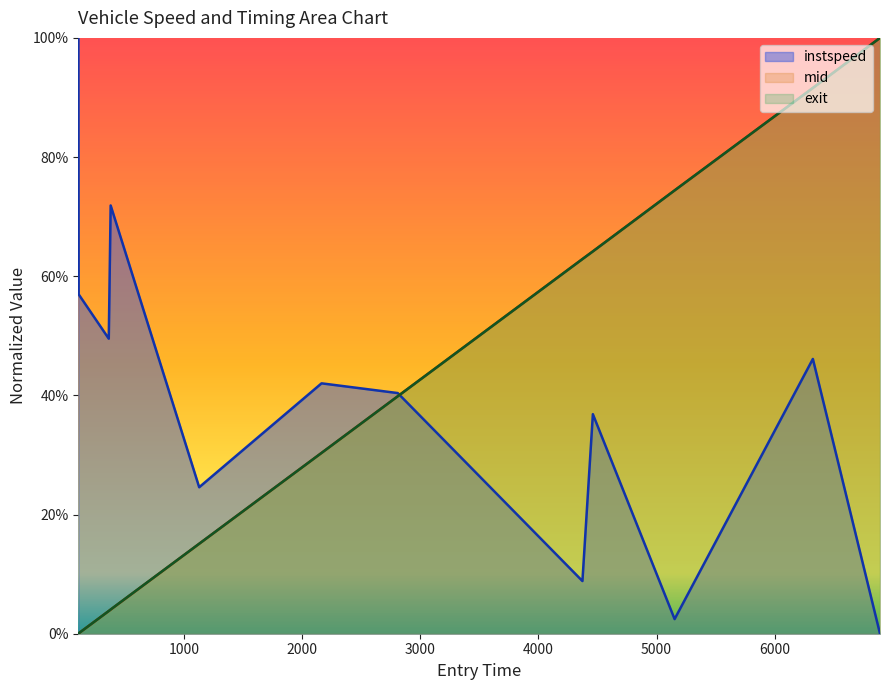

Where does the exit series first go above 39?

2787.0